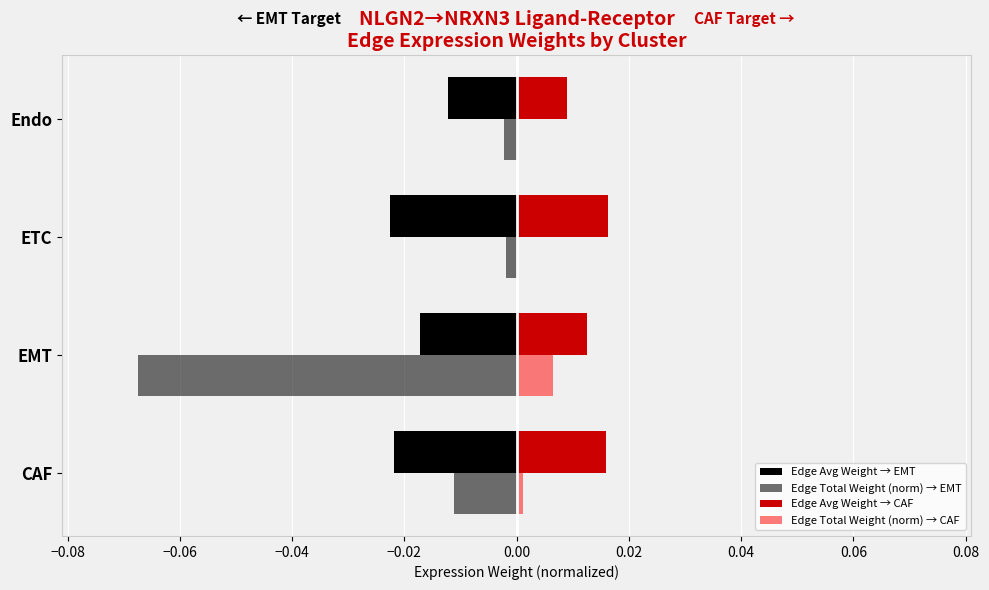

Is the value of Edge Total Weight (norm) → CAF at ETC greater than the value of Edge Avg Weight → EMT at EMT?

Yes